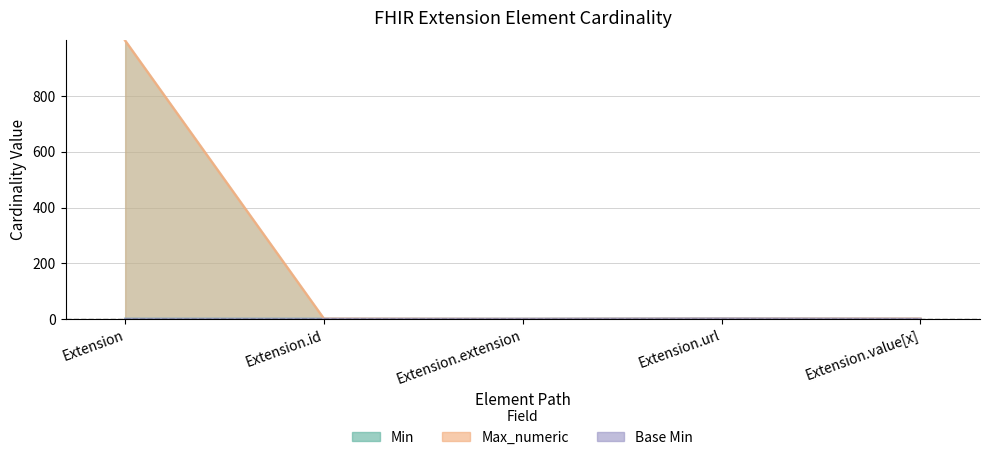

Reading left to right, transcribe all the data shown in this chart.

Min: 0	0	0	1	0
Max_numeric: 999	1	0	1	1
Base Min: 0	0	0	1	0